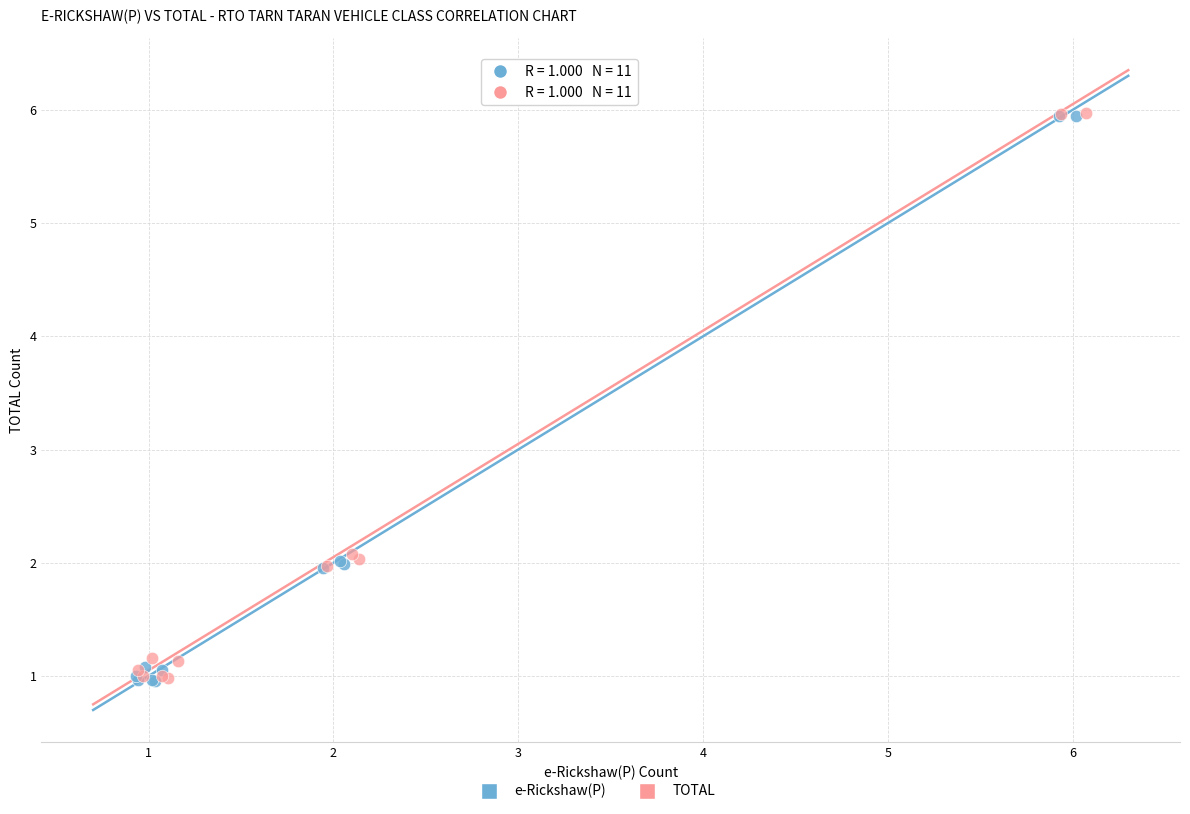

Which series has the widest spread of Y values?

e-Rickshaw(P)